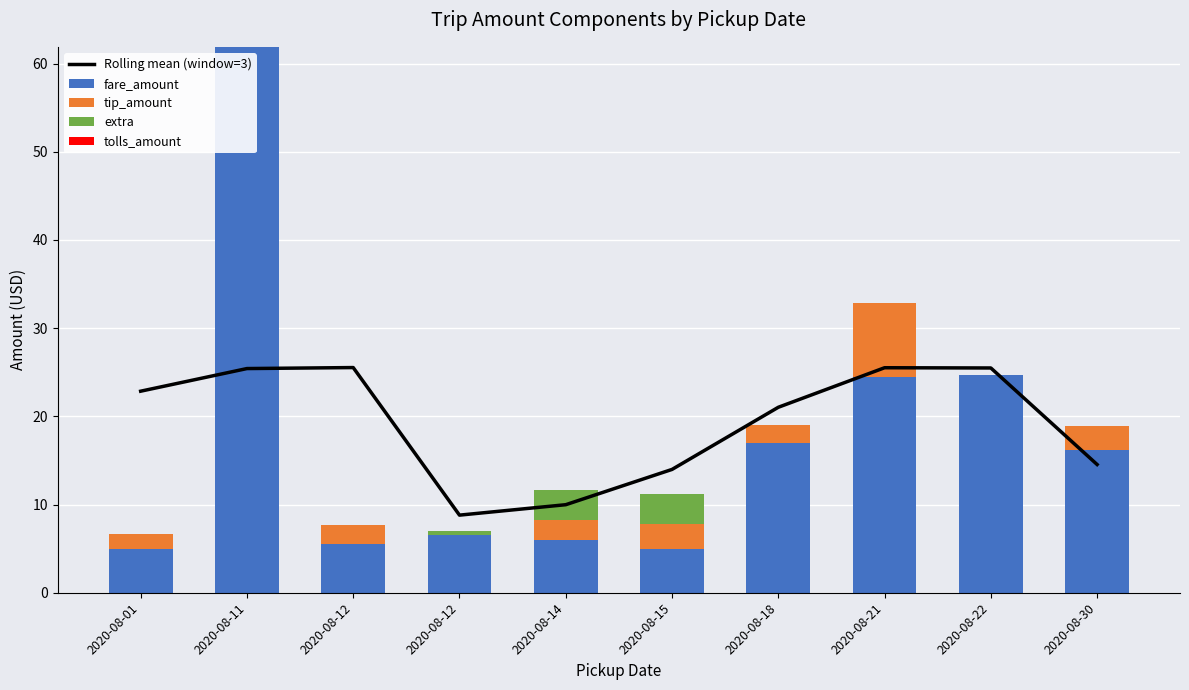

What is the sum of all Rolling mean (window=3) values?

193.1